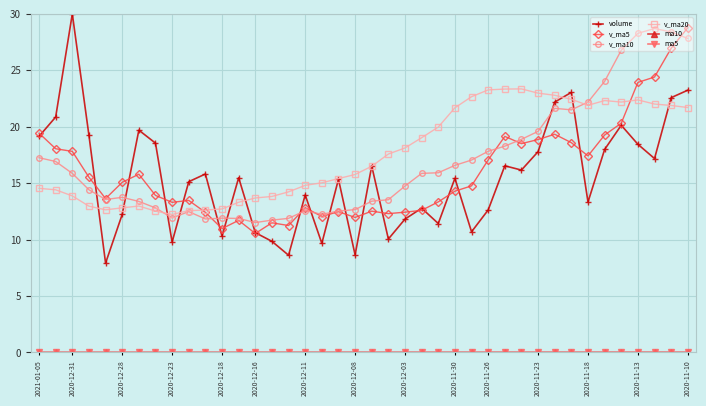

What is the greatest value displayed?

30.0